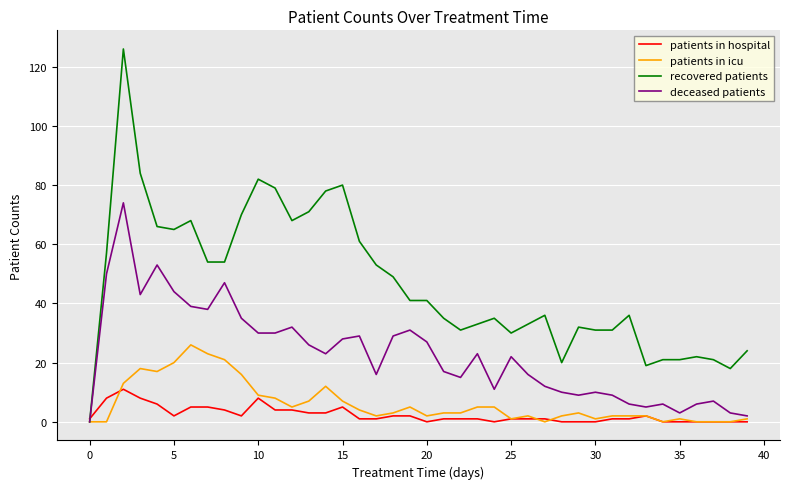

True or false: patients in icu and patients in hospital cross at least once.

True